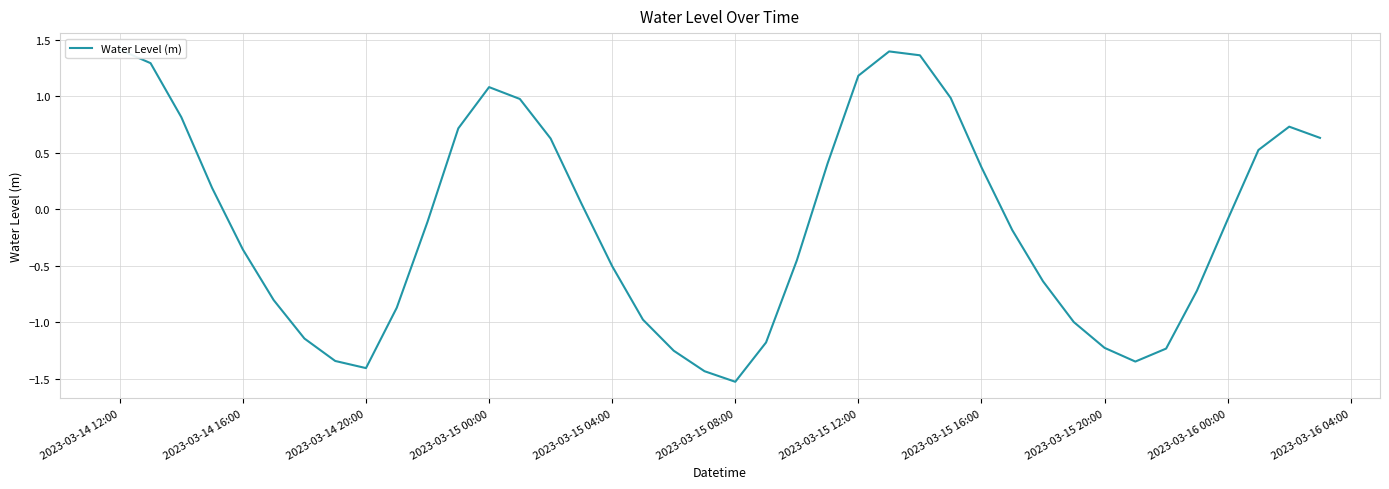

True or false: the data has more than 2 interior local peaks.

True